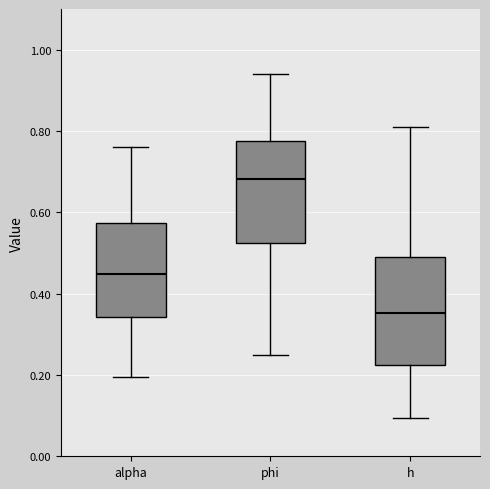

Reading left to right, read every box against the y-axis: the position of its median line, the range the box covers, and the ends of its whiskers. The values are not printed on the chart, so give them approximately, as read against the axis.

alpha: median 0.44, box 0.34 to 0.58, whiskers 0.20 to 0.76
phi: median 0.68, box 0.52 to 0.78, whiskers 0.24 to 0.94
h: median 0.36, box 0.22 to 0.48, whiskers 0.10 to 0.80